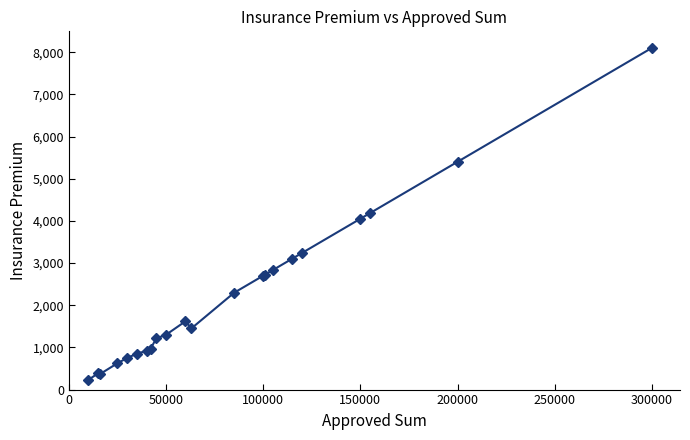

What is the value of the 1st point from the left?

230.0